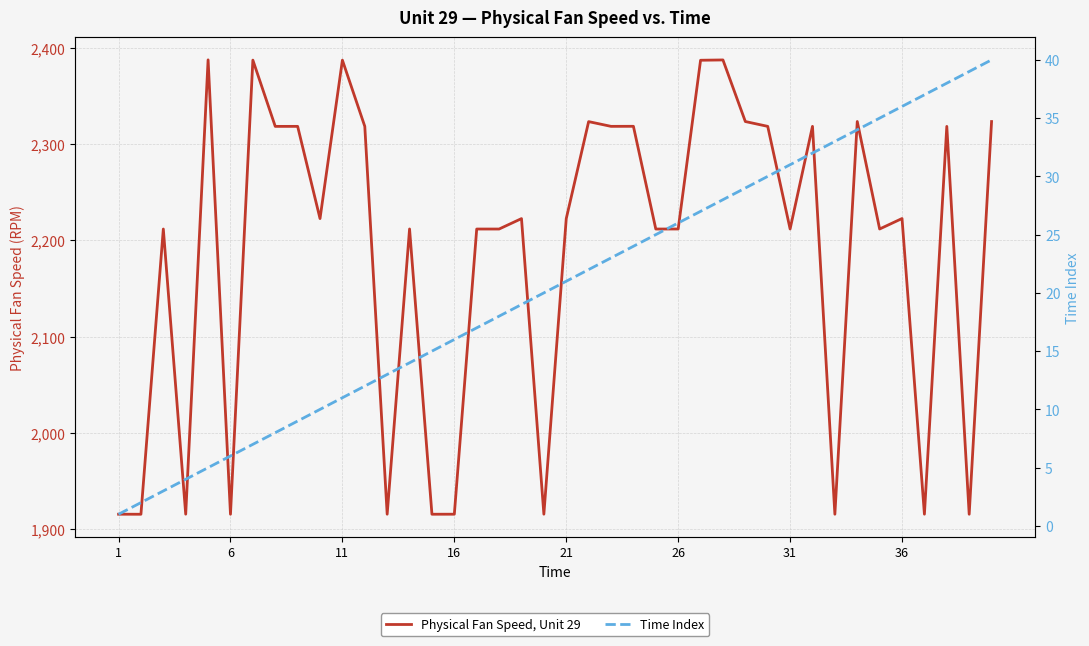

What is the sum of all Physical Fan Speed, Unit 29 values?

87435.6